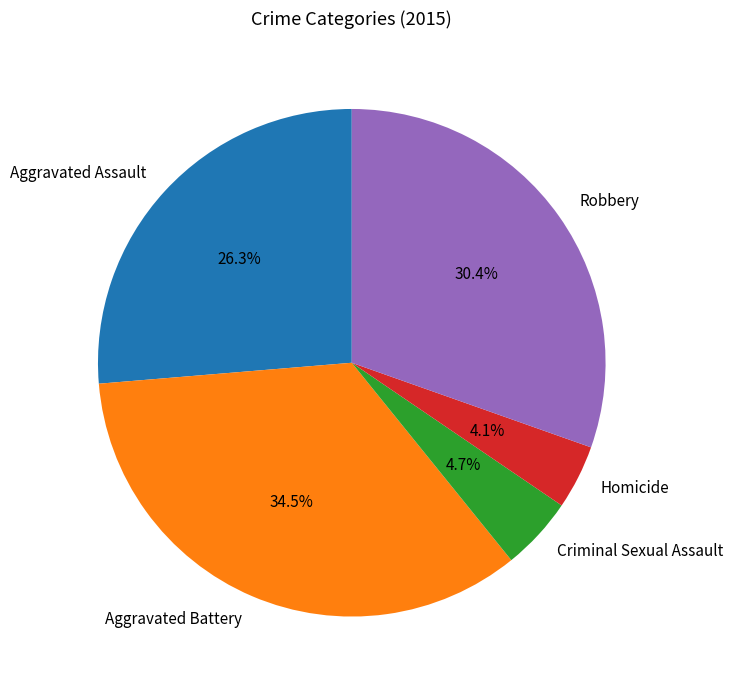

What percentage is the Aggravated Assault slice, to the nearest percent?

26%